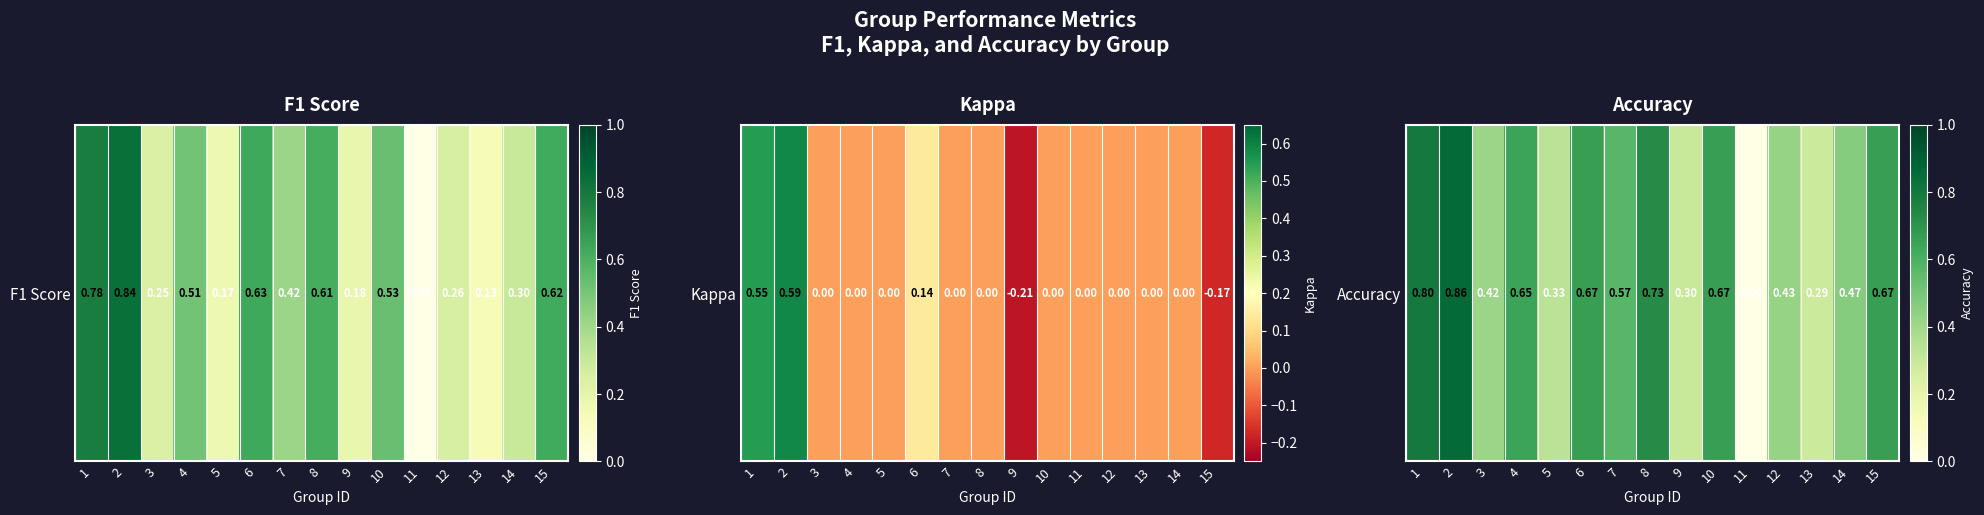

Rank the categories by value from highest to lowest.

2, 1, 8, 6, 10, 15, 4, 7, 14, 12, 3, 5, 9, 13, 11